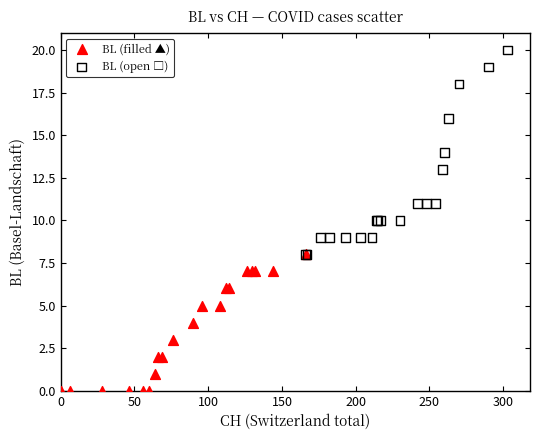

Which series contains the lowest Y value?

BL (filled ▲)